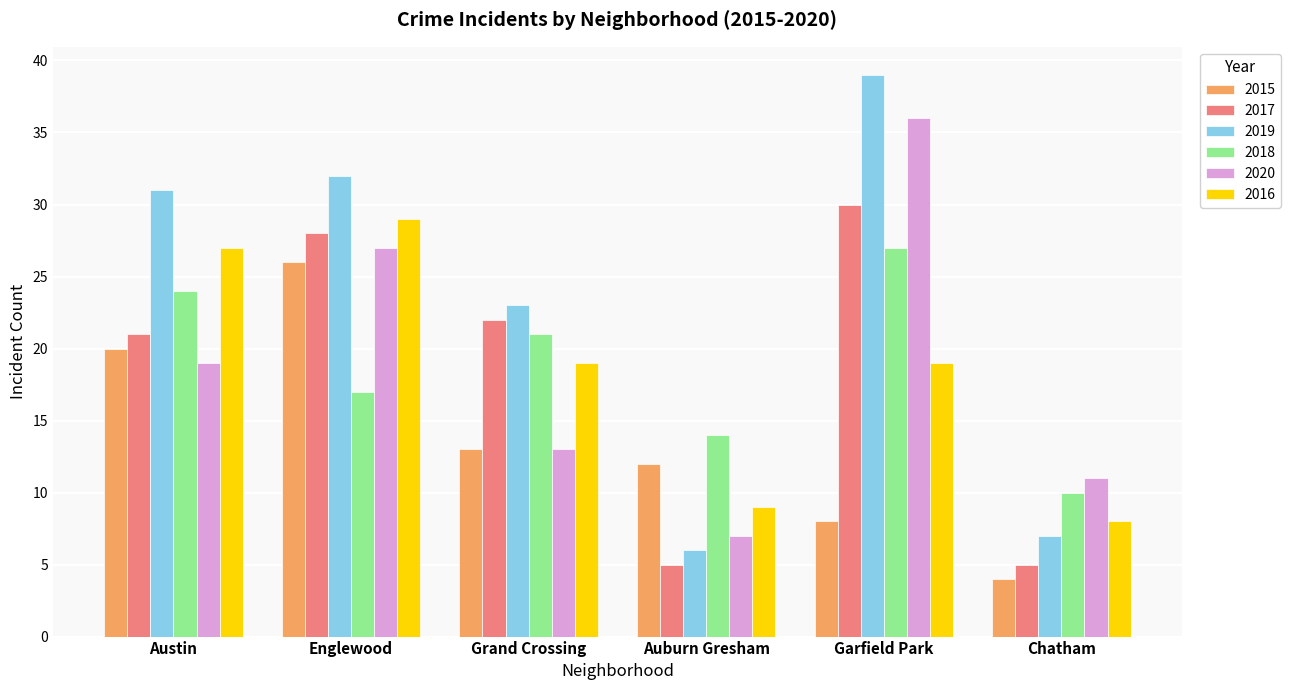

What are all the series names shown in the legend?

2015, 2017, 2019, 2018, 2020, 2016